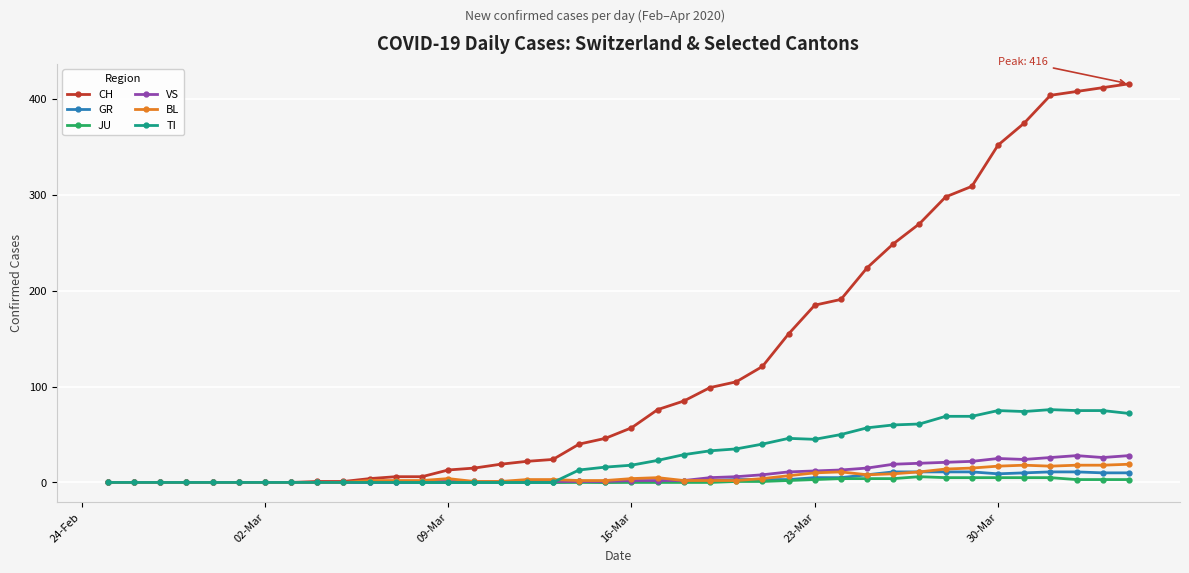

Which series has the largest total across all categories?

CH